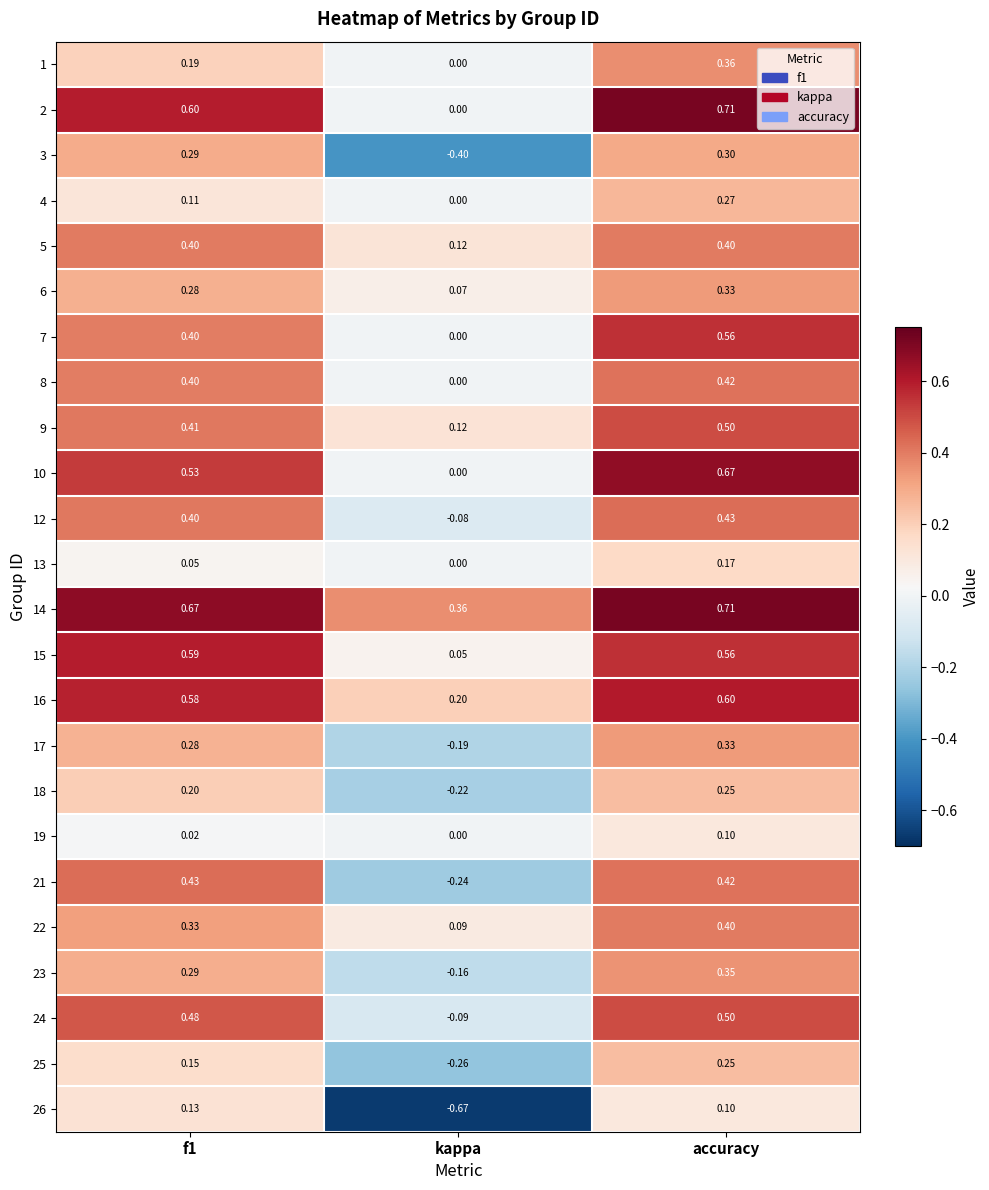

Is the value of 14 at kappa greater than the value of 3 at accuracy?

Yes